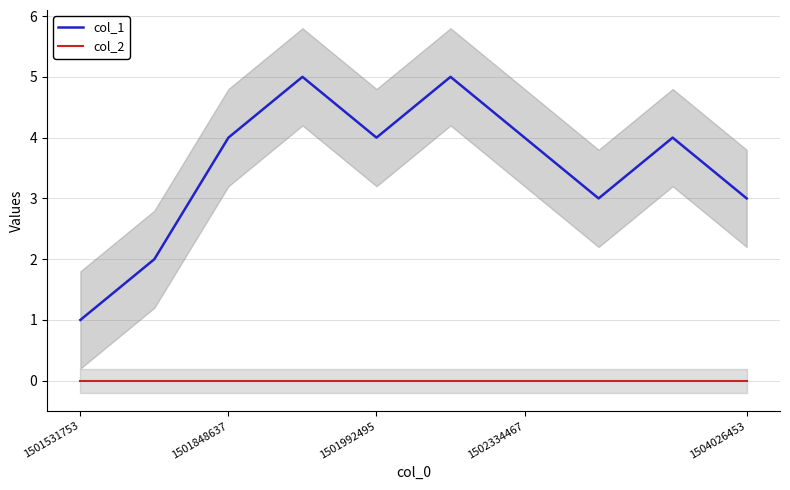

True or false: col_1 and col_2 intersect in this chart.

False